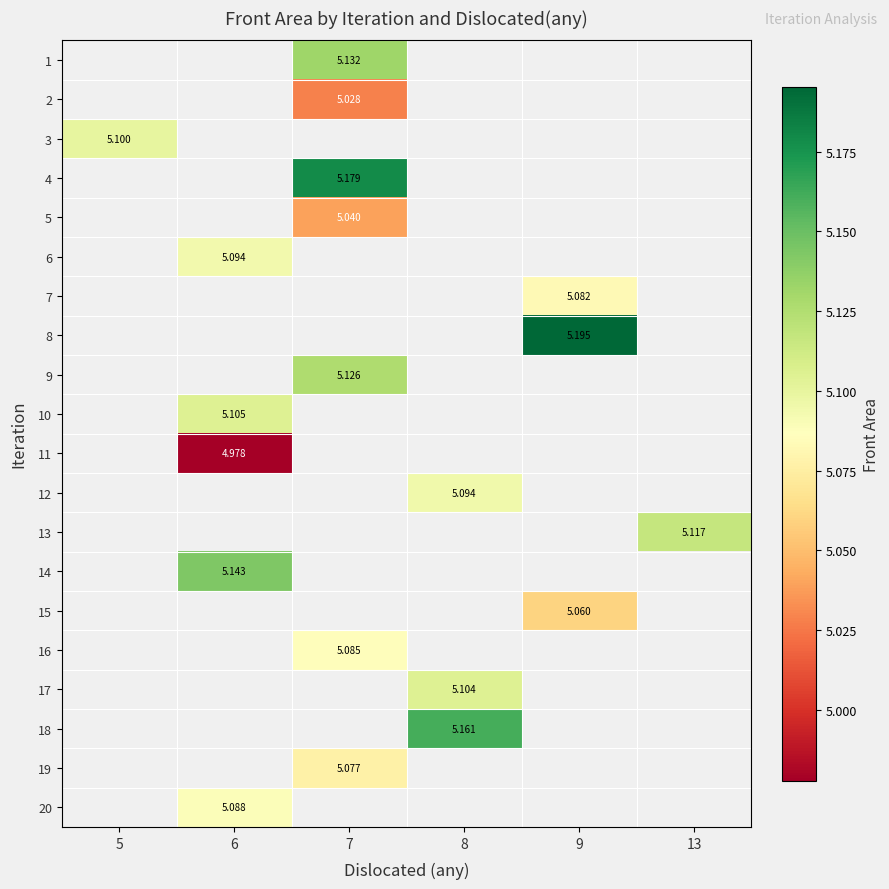

Is the value of 8 at 7 greater than the value of 6 at 13?

No